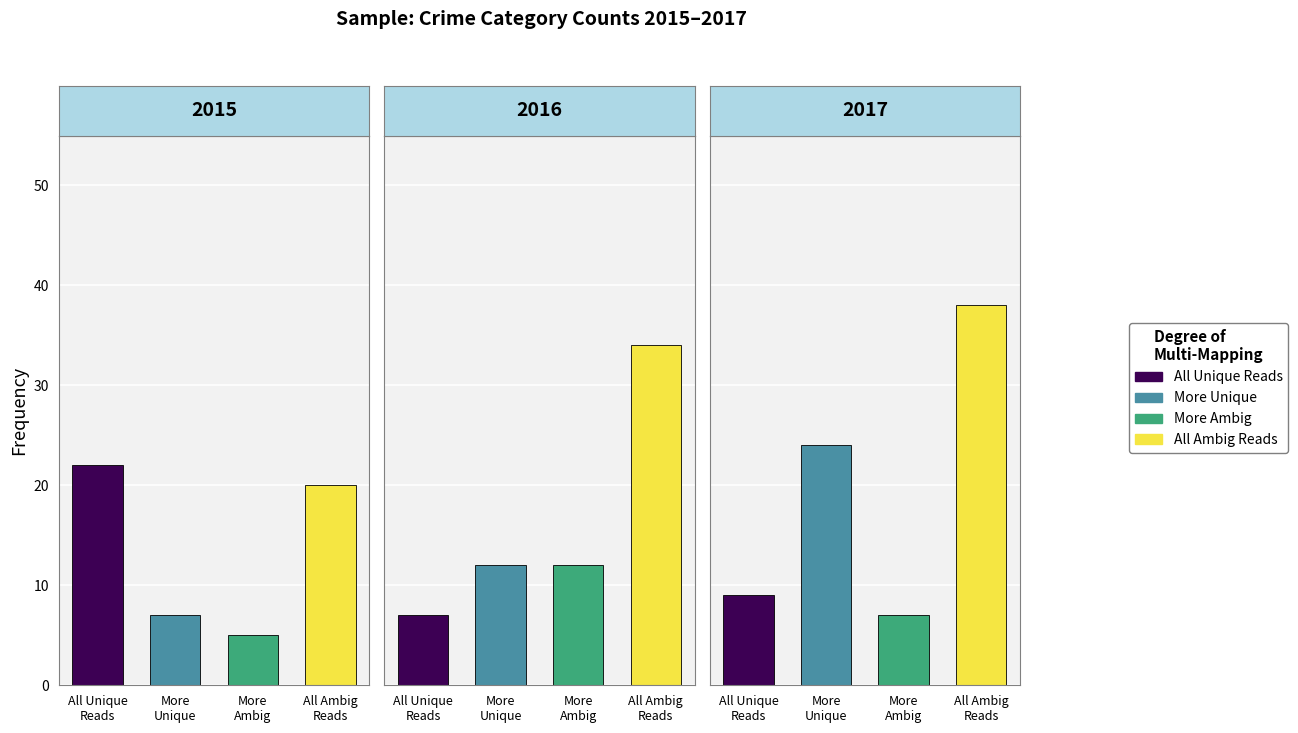

The More Ambig (2017) series shows 12 at Burglary. True or false?

False